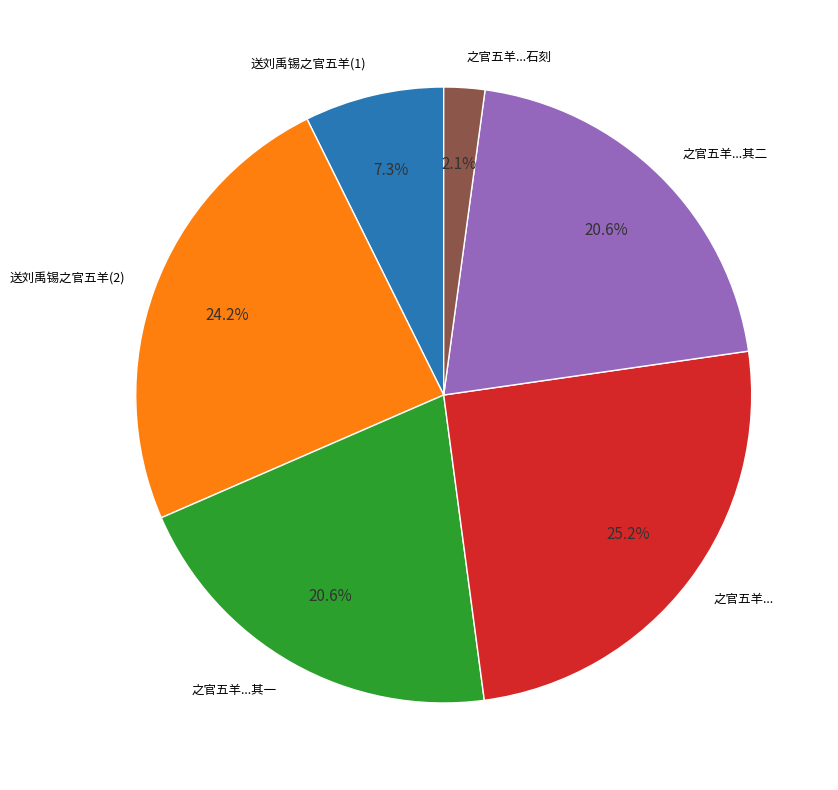

Approximately how many times larger is the value at 送刘禹锡之官五羊(2) compared to 送刘禹锡之官五羊(1)?

3.3